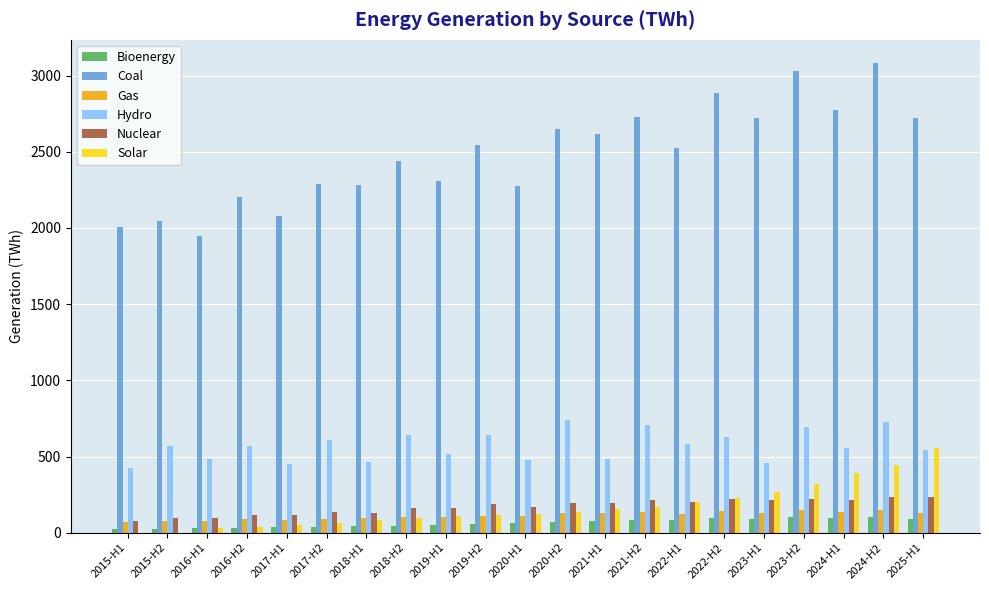

Are the bars grouped side by side (vs. stacked)?

Yes